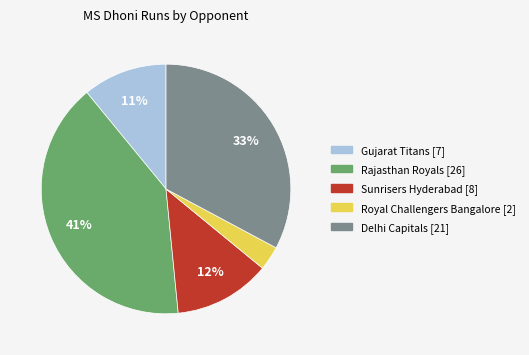

What percentage is the Gujarat Titans slice, to the nearest percent?

11%